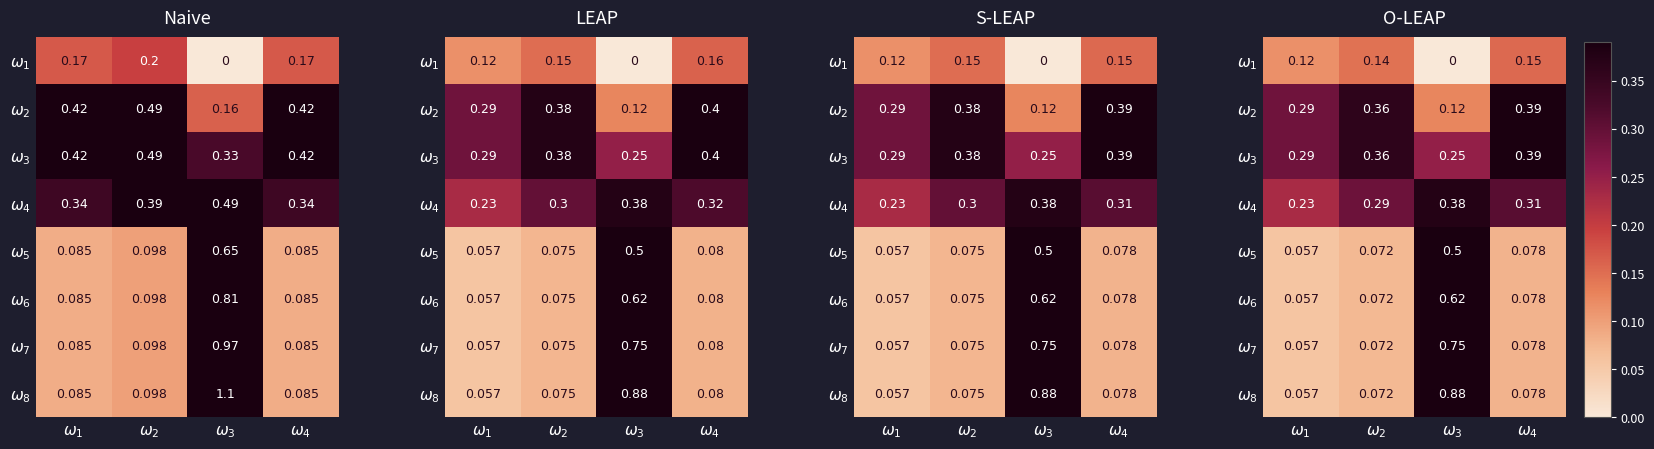

Which has a higher value, $\omega_1$ or $\omega_3$?

$\omega_1$